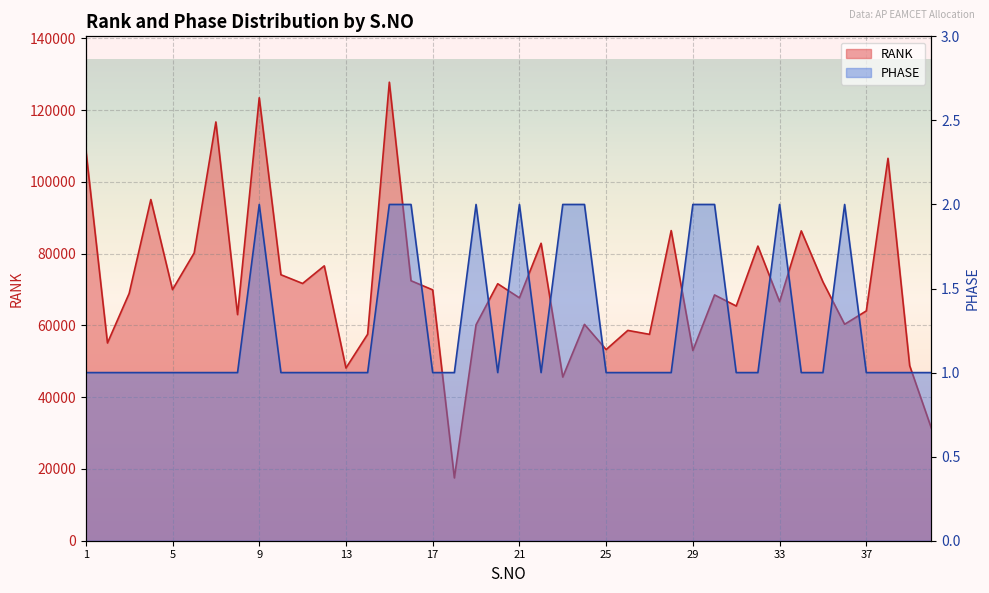

Reading right to left, transcribe all the data shown in this chart.

RANK: 40=31373	39=48788	38=106581	37=64053	36=60328	35=72127	34=86357	33=66631	32=82119	31=65413	30=68501	29=53011	28=86436	27=57519	26=58618	25=53273	24=60304	23=45619	22=82900	21=67698	20=71620	19=60183	18=17504	17=69915	16=72461	15=127795	14=57551	13=48132	12=76610	11=71697	10=74132	9=123455	8=63016	7=116712	6=80210	5=69976	4=95091	3=68919	2=55112	1=109077
PHASE: 40=1	39=1	38=1	37=1	36=2	35=1	34=1	33=2	32=1	31=1	30=2	29=2	28=1	27=1	26=1	25=1	24=2	23=2	22=1	21=2	20=1	19=2	18=1	17=1	16=2	15=2	14=1	13=1	12=1	11=1	10=1	9=2	8=1	7=1	6=1	5=1	4=1	3=1	2=1	1=1